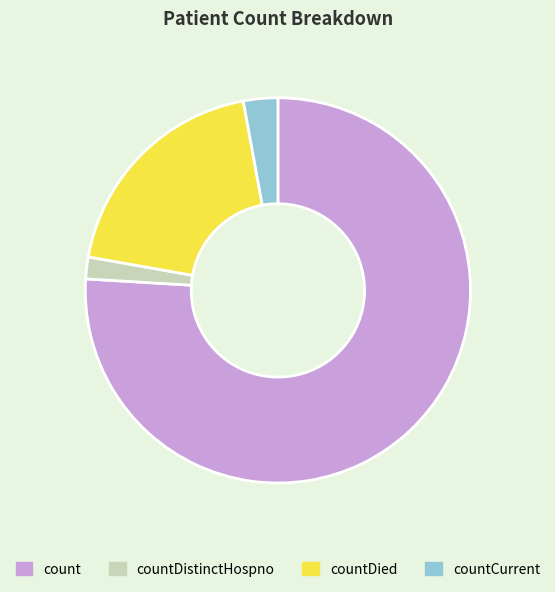

Rank the categories by value from highest to lowest.

count, countDied, countCurrent, countDistinctHospno